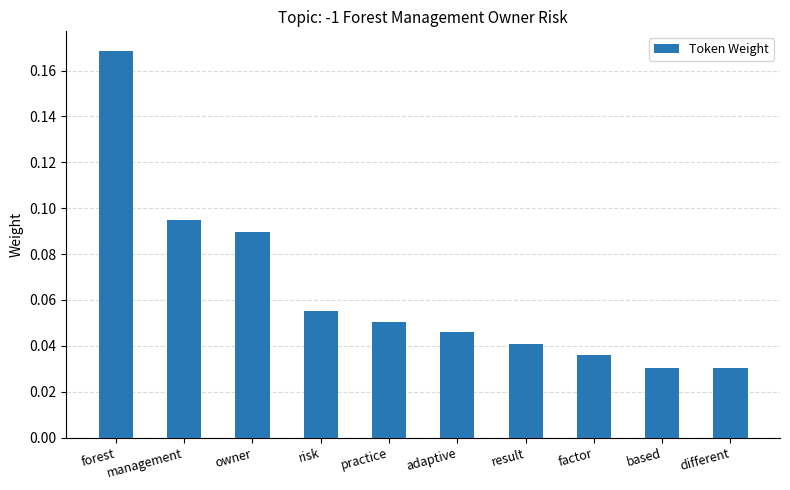

What is the label of the 4th bar from the left?

risk